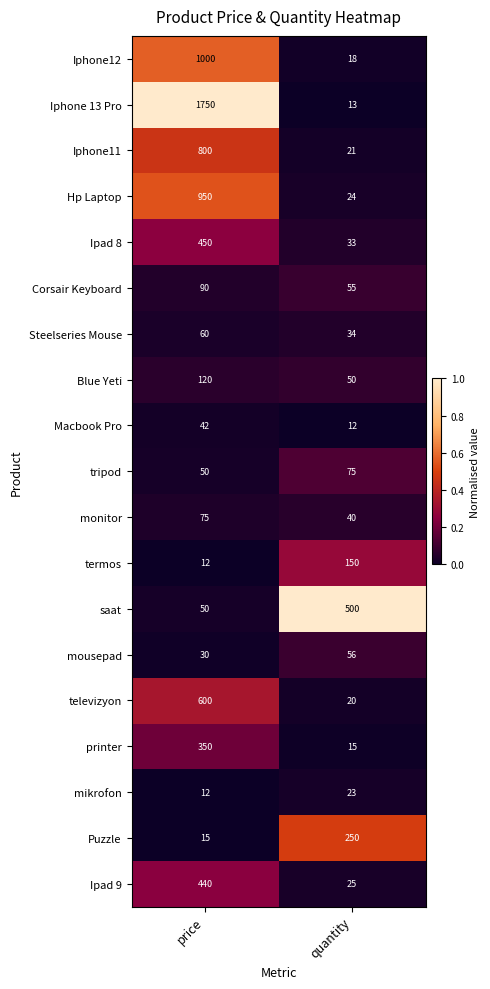

At which label is termos closest to 81?

price